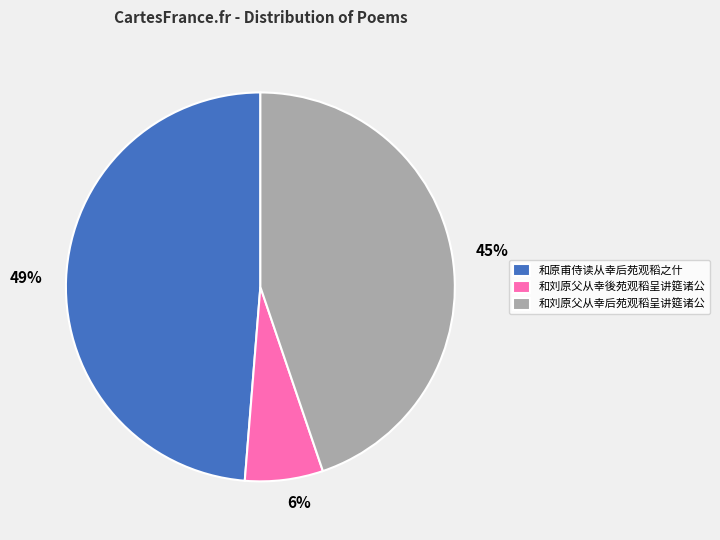

To the nearest percent, what portion does 和刘原父从幸後苑观稻呈讲筵诸公 represent?

6%